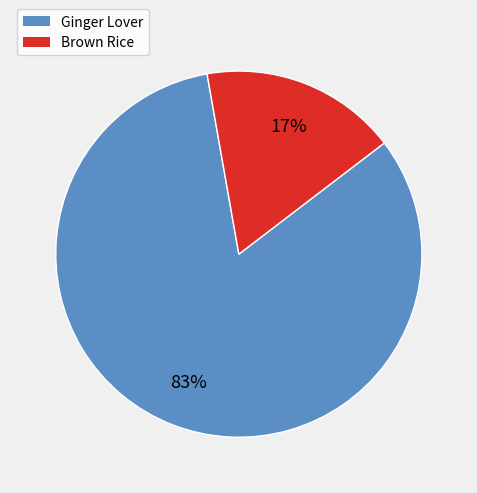

Is there a majority slice in this chart?

Yes